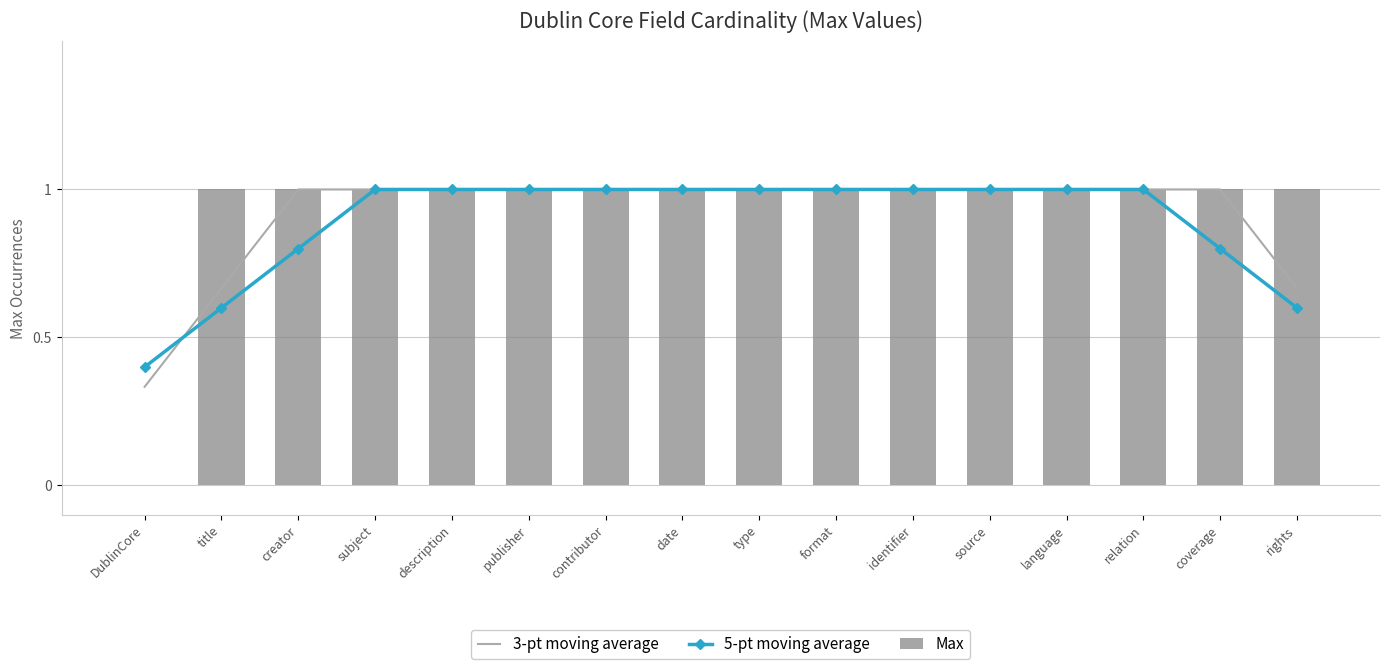

What is the label of the 6th bar from the left?

publisher